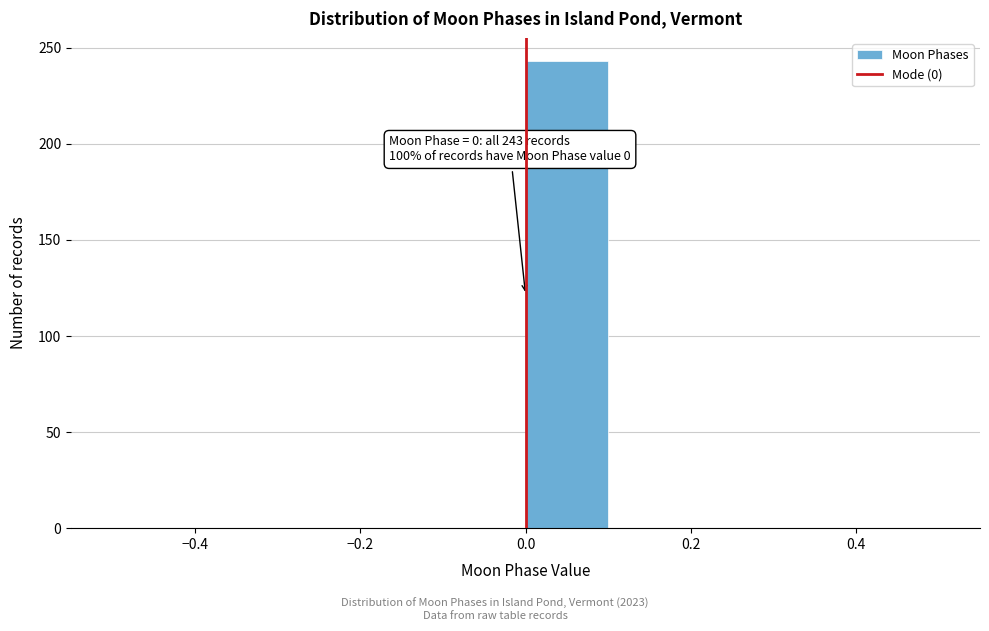

Which range on the x-axis has the tallest bar?

0.0 to 0.1